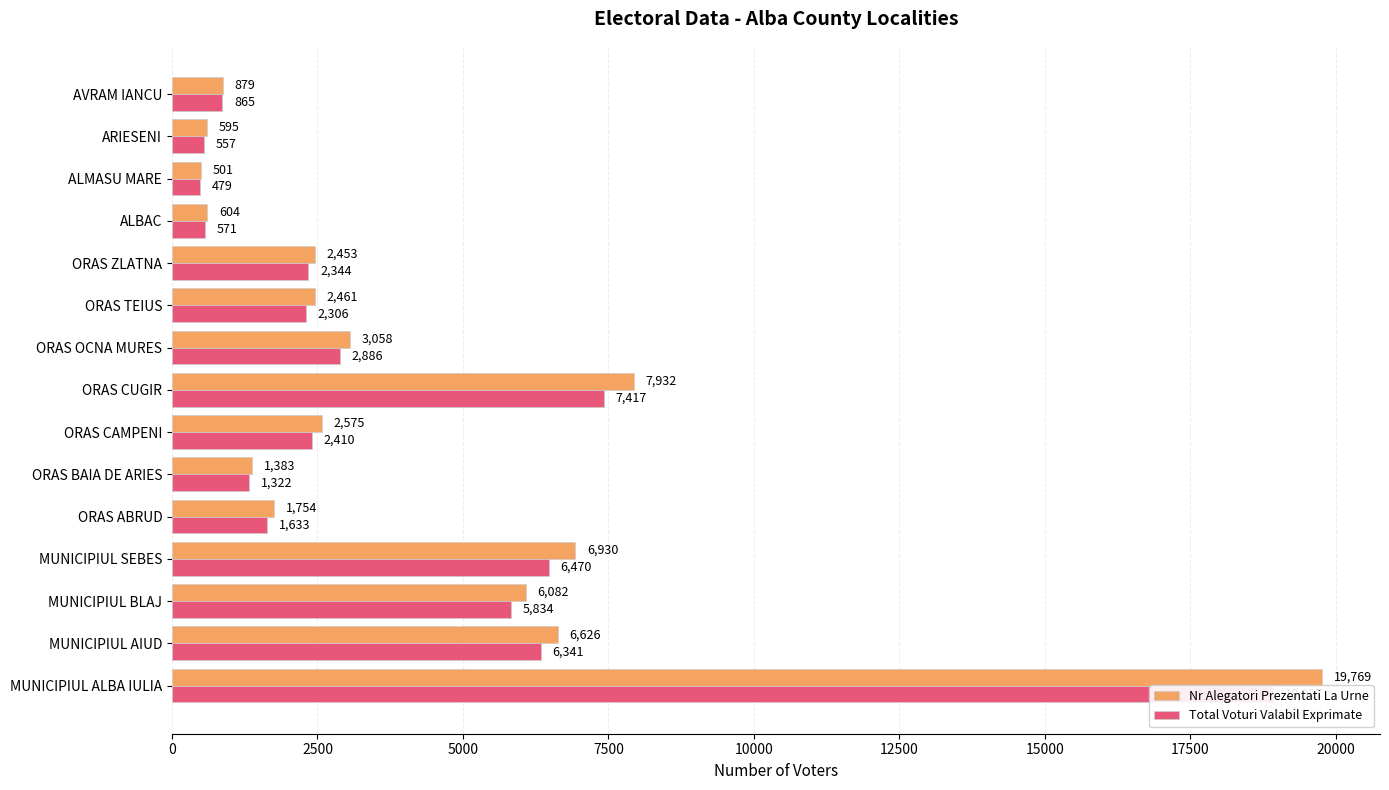

Which has a higher value, ORAS BAIA DE ARIES or AVRAM IANCU?

ORAS BAIA DE ARIES